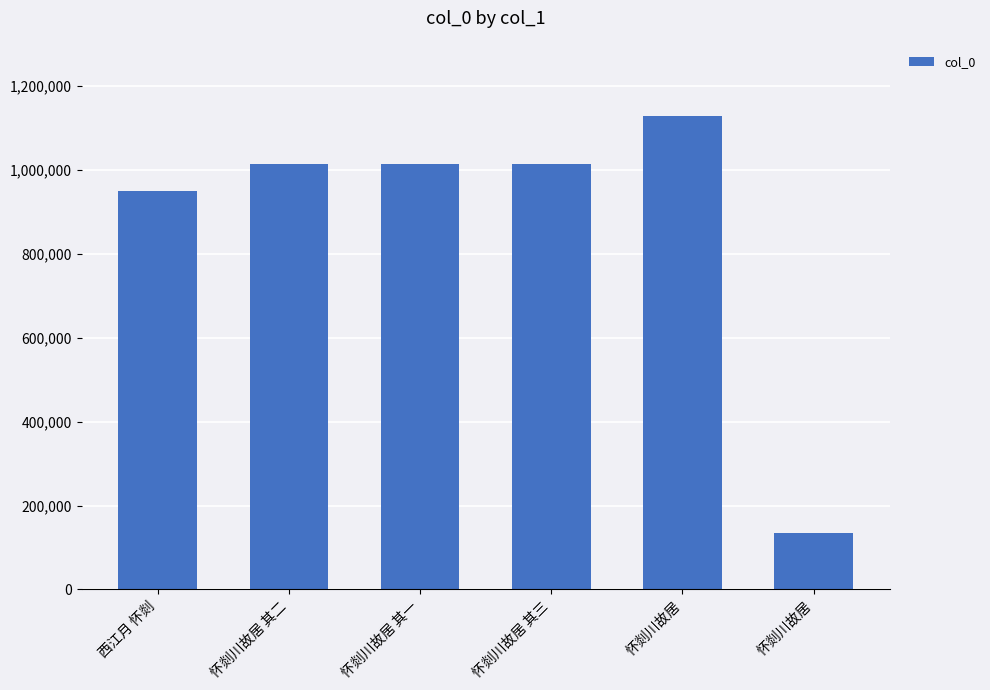

How many distinct data groups are displayed?

1